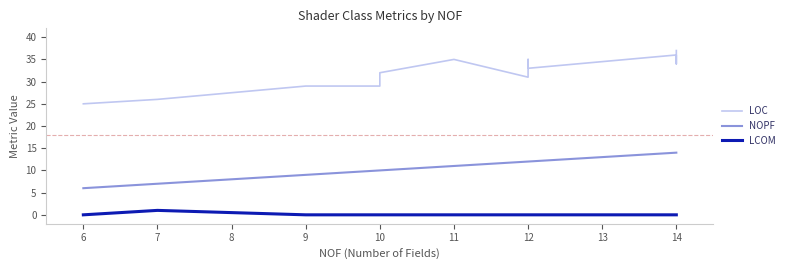

What is the highest value of the LCOM series?

1